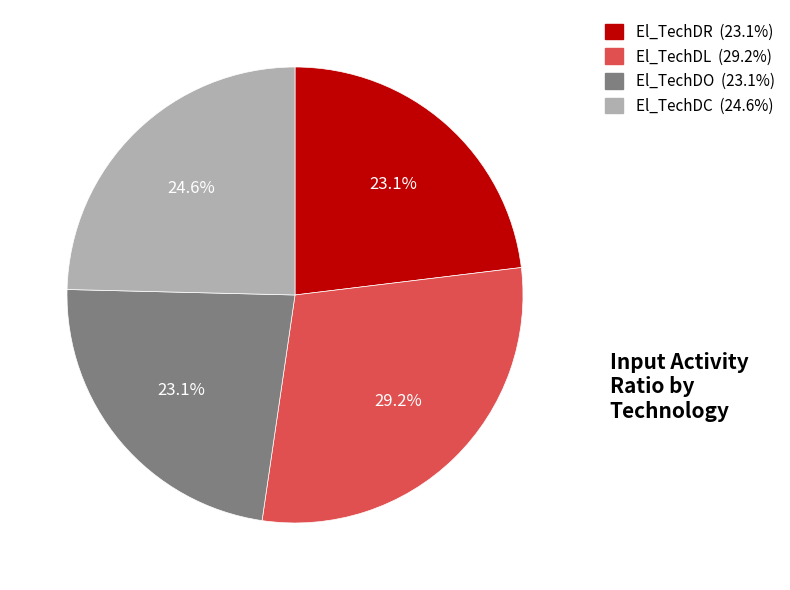

What is the total percentage of El_TechDL and El_TechDO?

52.3%